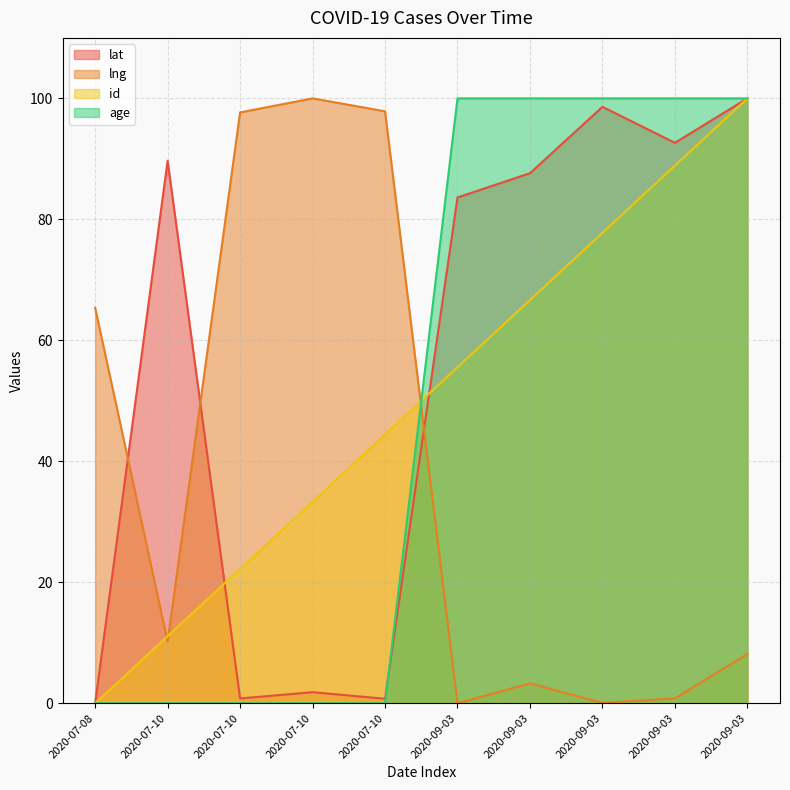

Which label corresponds to the largest value in the chart?

2020-09-03